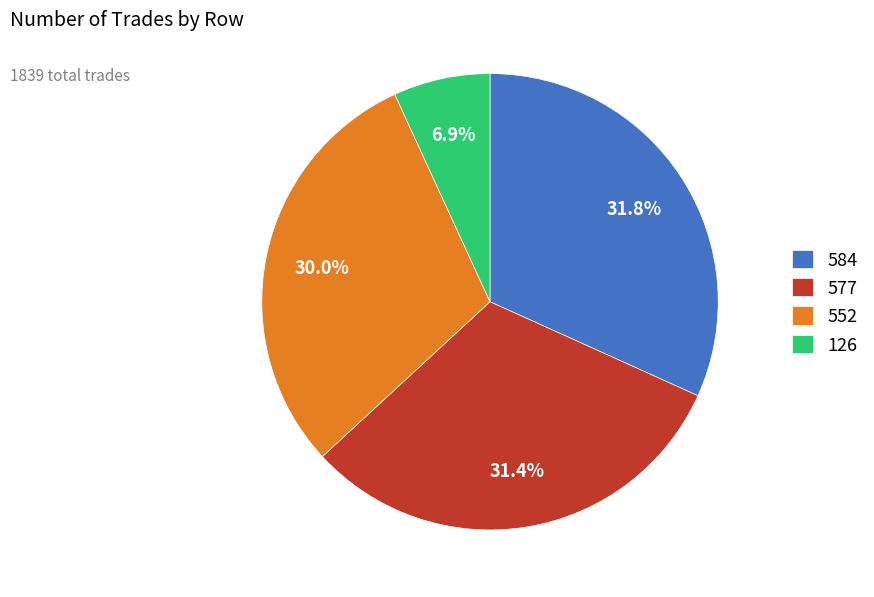

To the nearest percent, what portion does 584 represent?

32%